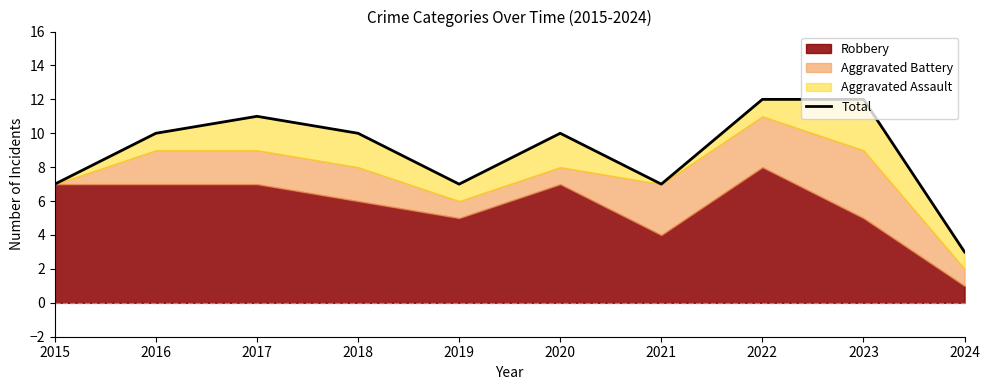

Reading right to left, transcribe all the data shown in this chart.

2024=3	2023=12	2022=12	2021=7	2020=10	2019=7	2018=10	2017=11	2016=10	2015=7